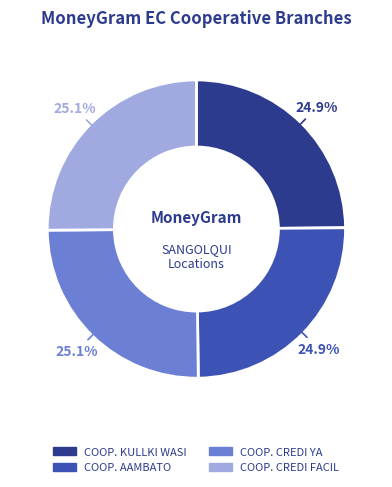

True or false: COOP. CREDI FACIL accounts for 33% of the total.

False